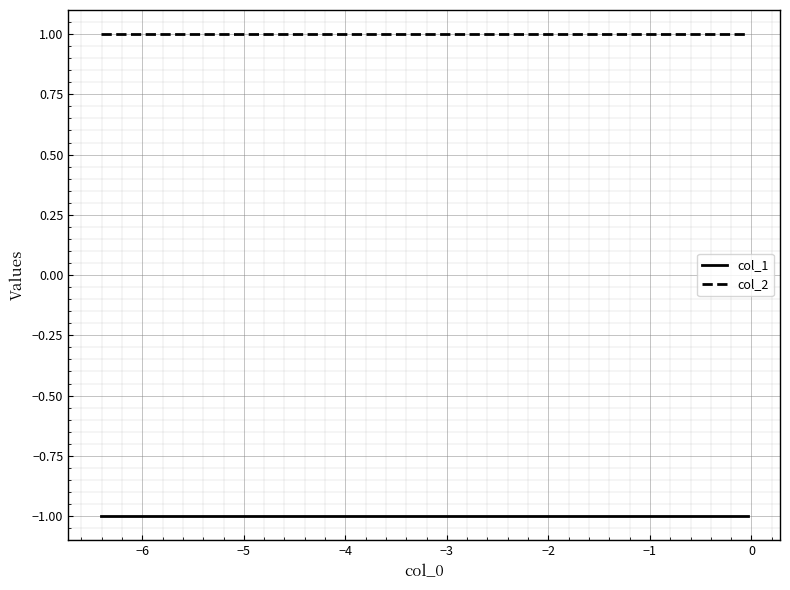

Which series has the largest total across all categories?

col_2